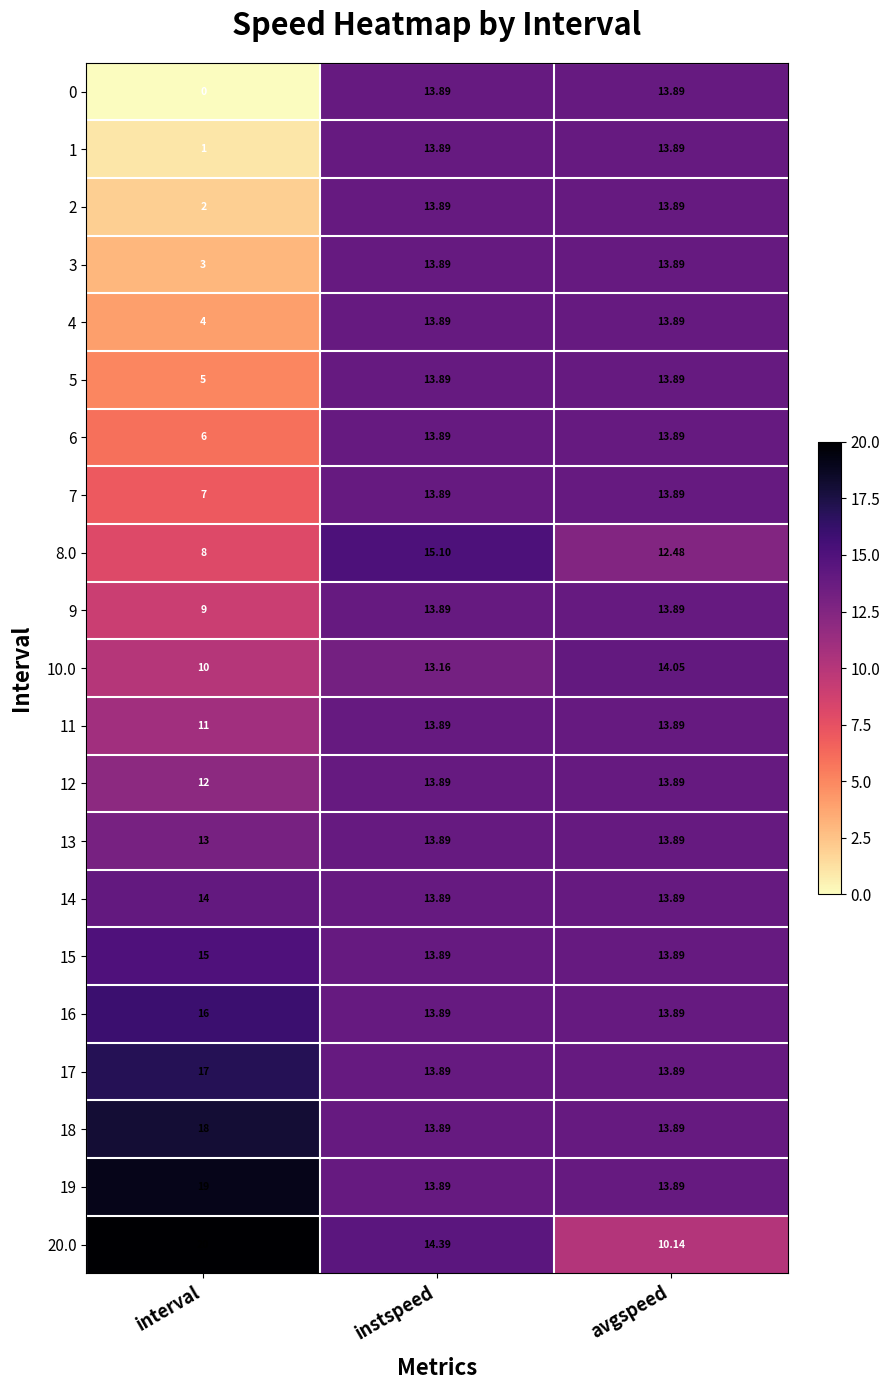

List the labels in order of 20.0 value, largest first.

interval, instspeed, avgspeed